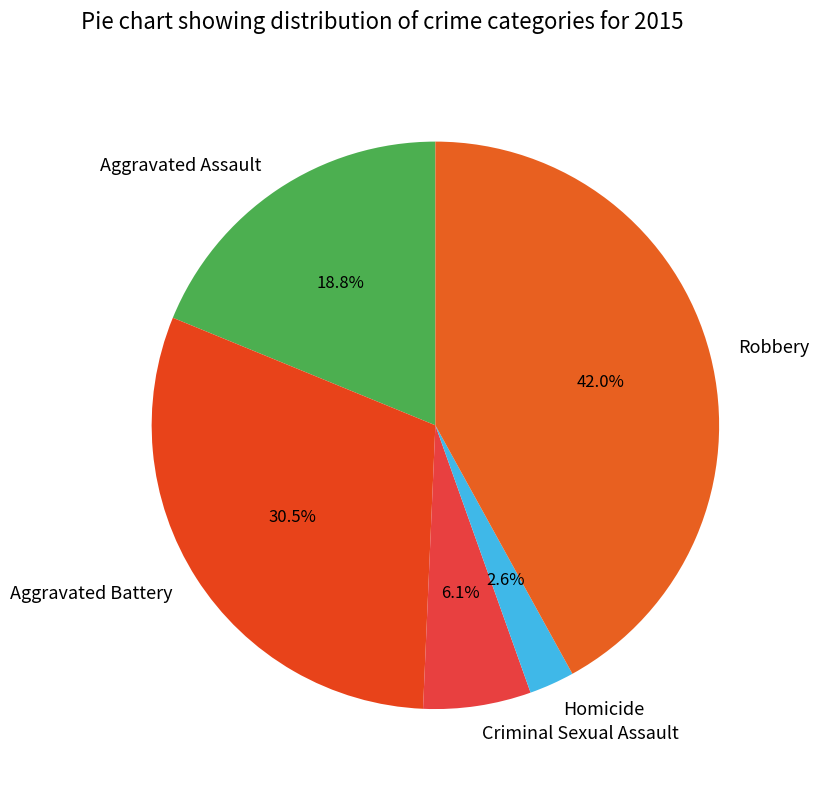

How many slices are in this pie chart?

5